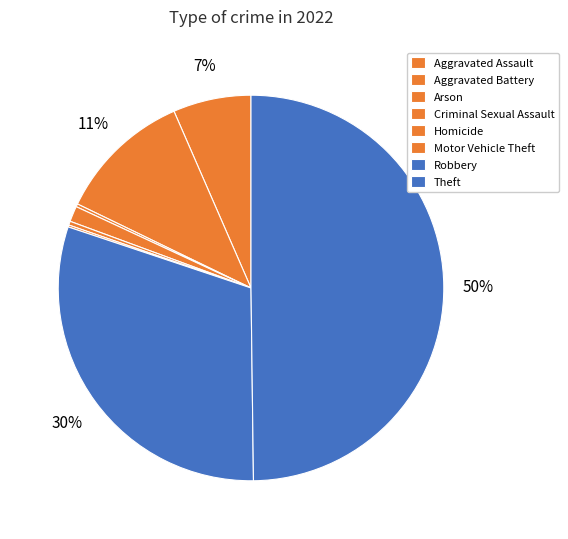

Which has a higher value, Robbery or Arson?

Robbery